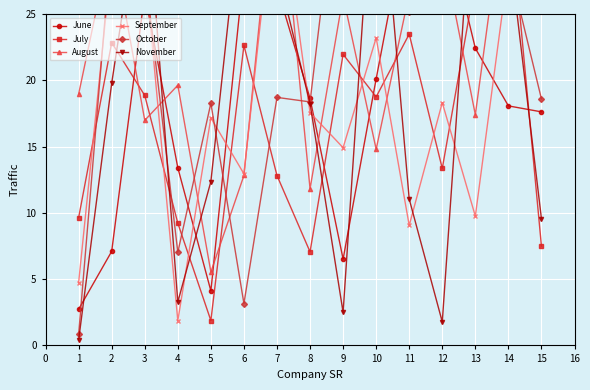

List the series in order of their peak value, highest first.

November, October, August, September, July, June